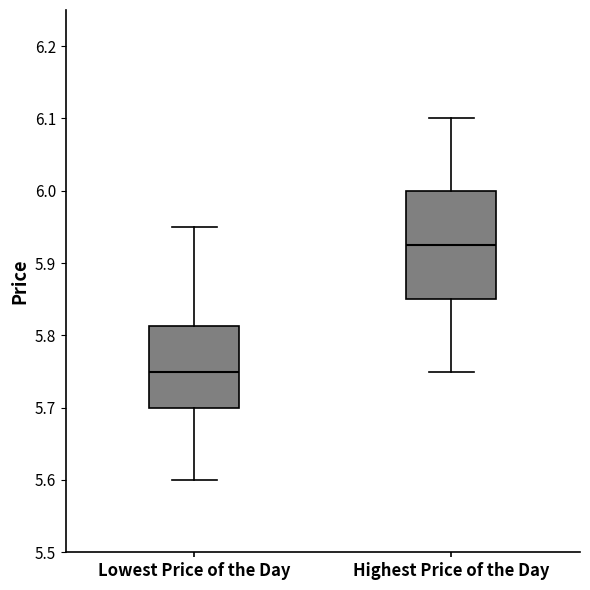

Reading left to right, read every box against the y-axis: the position of its median line, the range the box covers, and the ends of its whiskers. The values are not printed on the chart, so give them approximately, as read against the axis.

Lowest Price of the Day: median 5.75, box 5.70 to 5.81, whiskers 5.60 to 5.95
Highest Price of the Day: median 5.93, box 5.85 to 6.00, whiskers 5.75 to 6.10